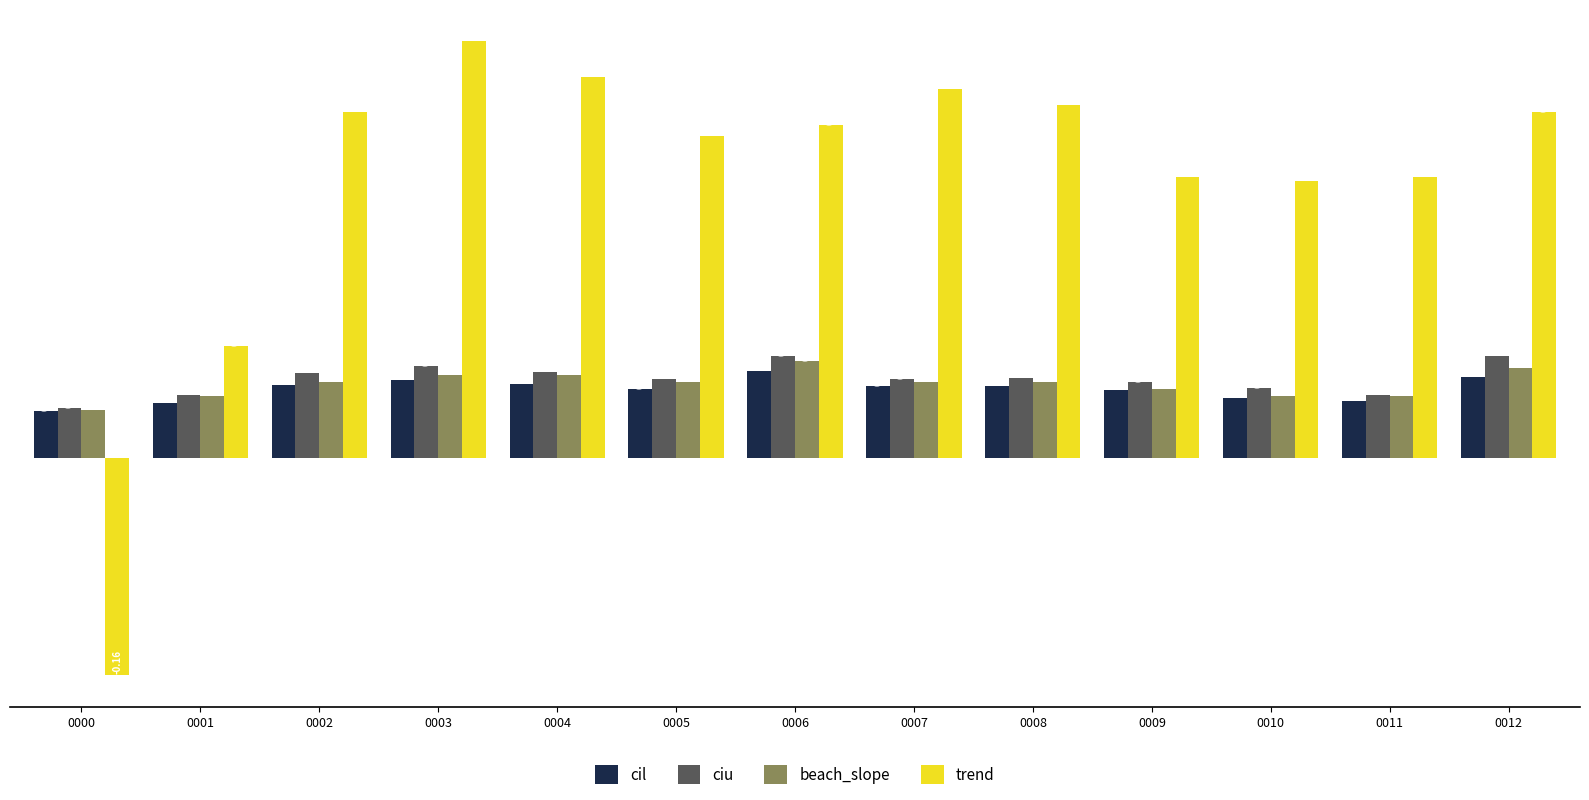

How many bars are there in total?

52